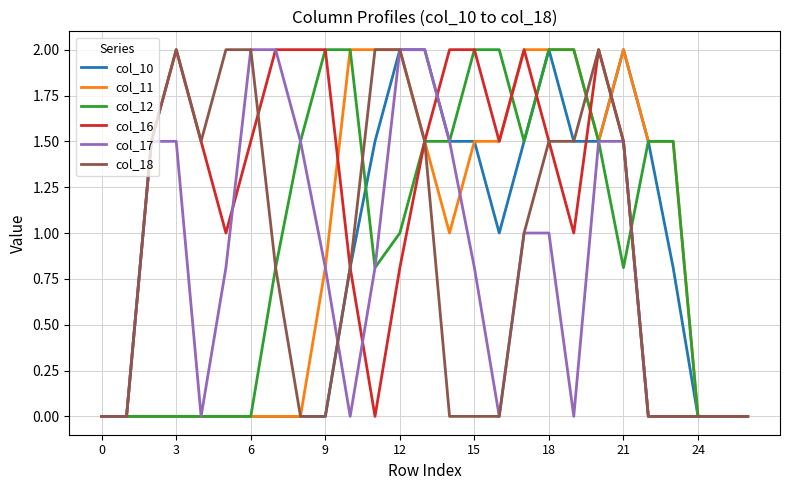

What is the greatest value displayed?

2.0